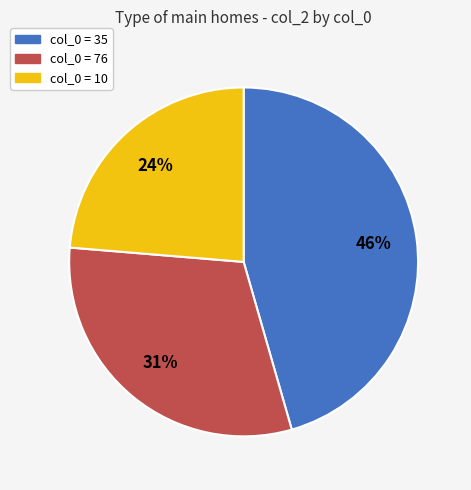

How many segments does this pie chart have?

3